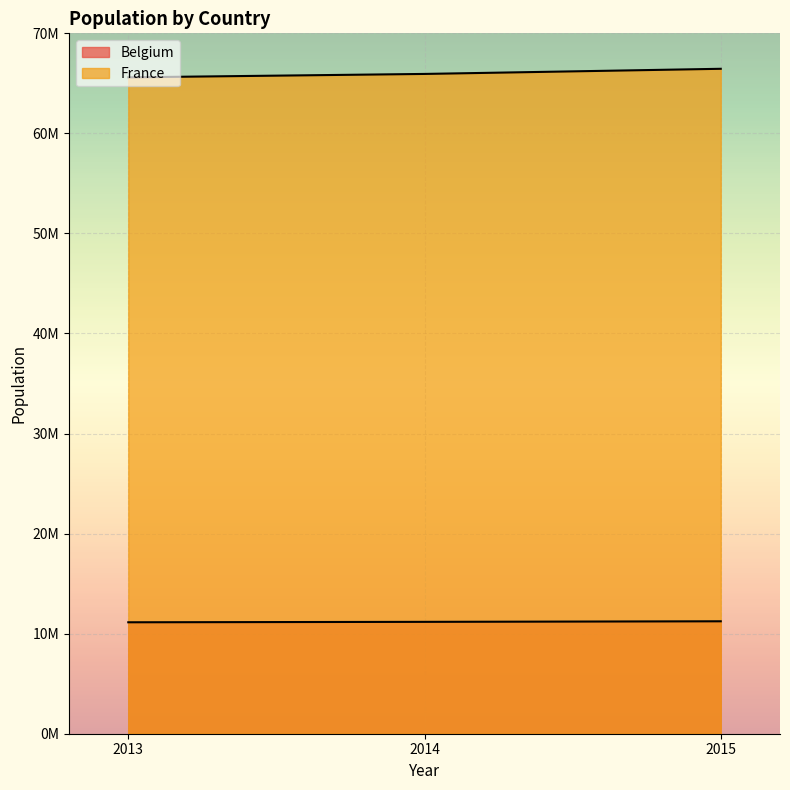

At which label is Belgium closest to 11187624?

2014